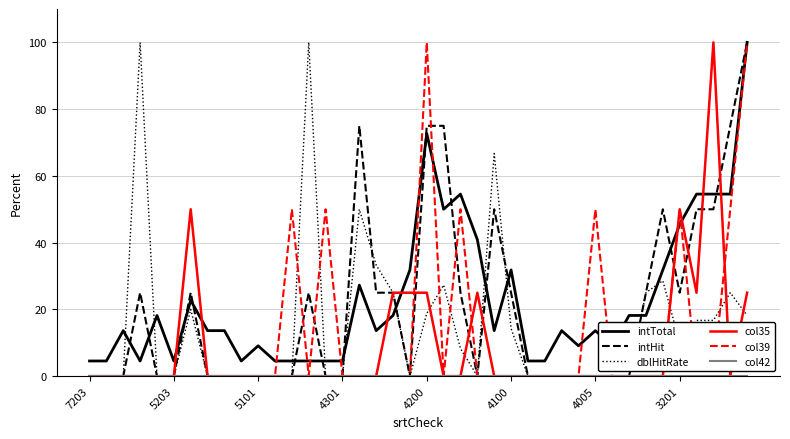

How many intersections are there between dblHitRate and intTotal?

10